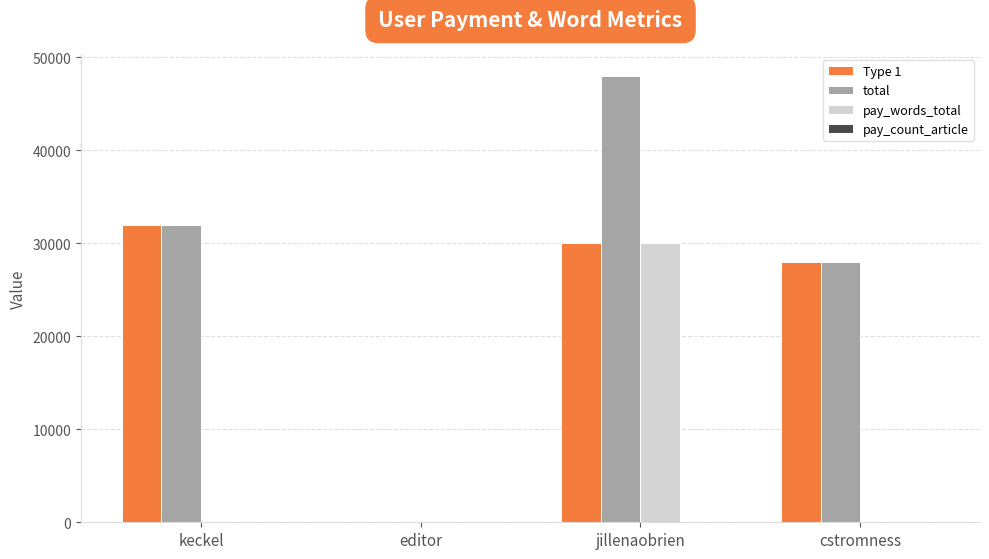

Is it true that Type 1 equals 41358 at cstromness?

False